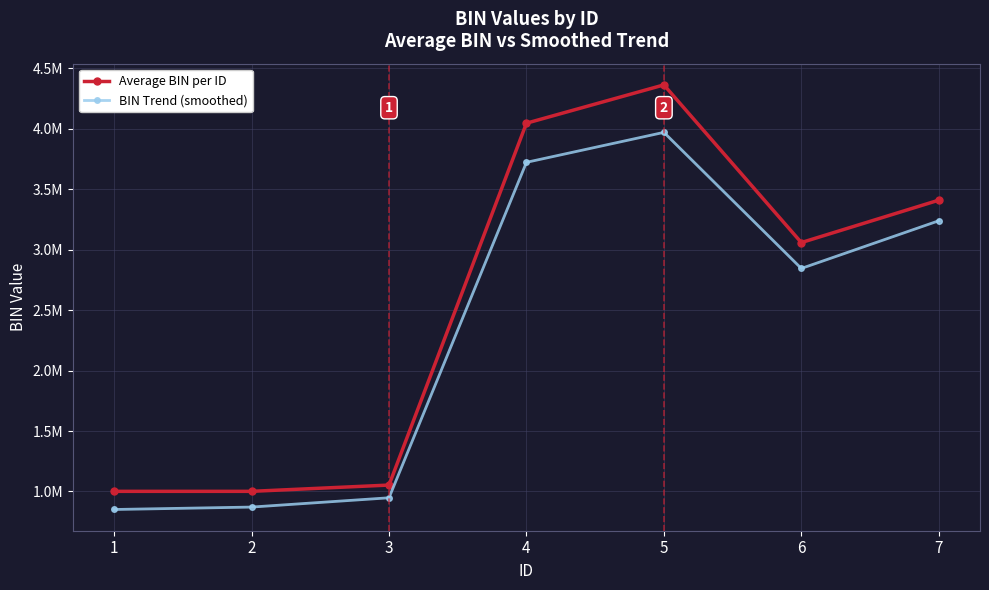

What is the difference between the Average BIN per ID values at 2 and 1?

1.0